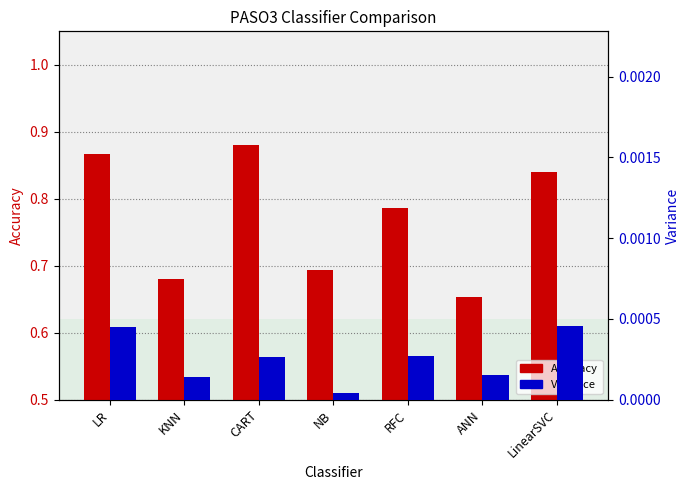

Which has a higher value, NB or RFC?

RFC